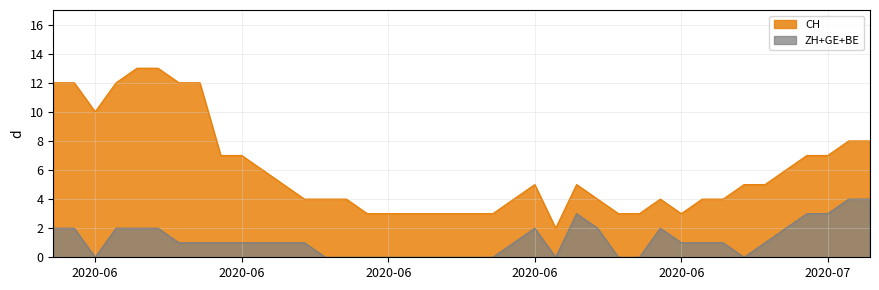

Between 2020-05-31 and 2020-06-11, which series saw the biggest shift?

CH